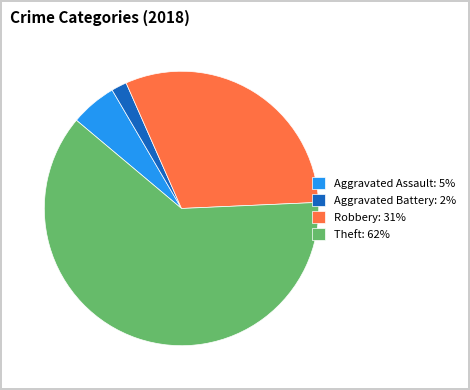

Which category has the smallest portion of the pie?

Aggravated Battery: 2%